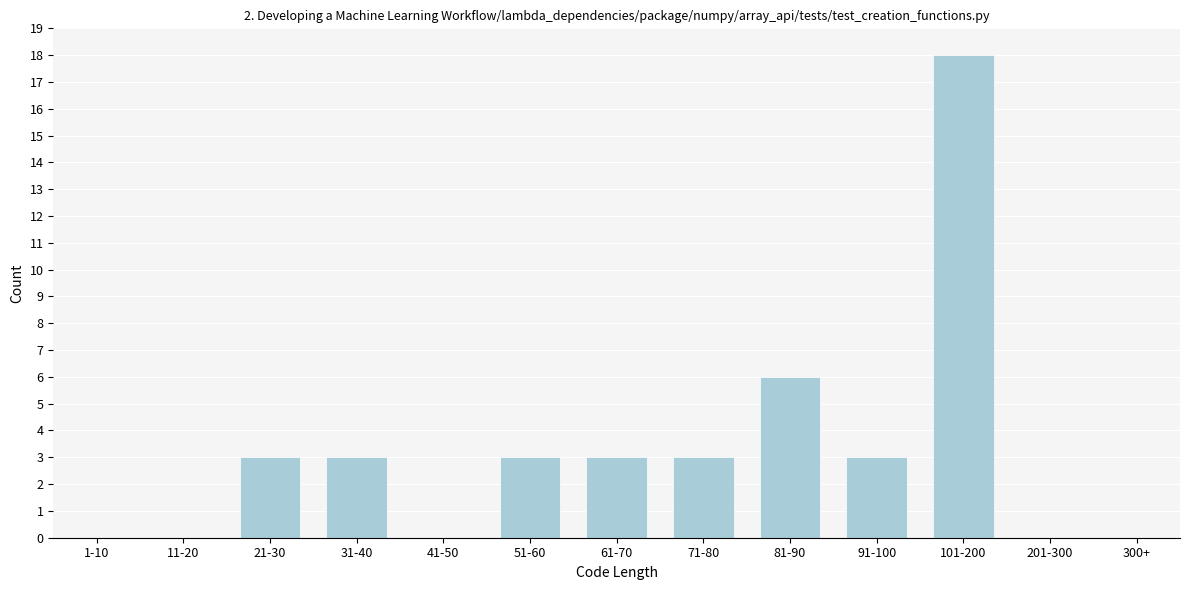

Reading left to right, what are all the values shown in this chart?

1-10=0	11-20=0	21-30=3	31-40=3	41-50=0	51-60=3	61-70=3	71-80=3	81-90=6	91-100=3	101-200=18	201-300=0	300+=0